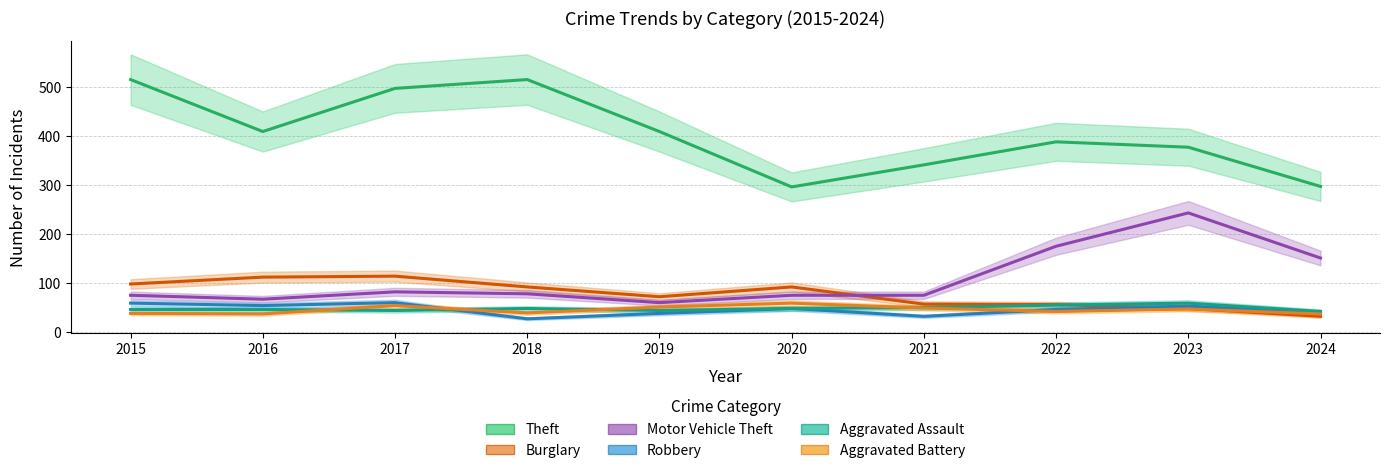

At which category does Aggravated Assault reach its first local peak?

2018